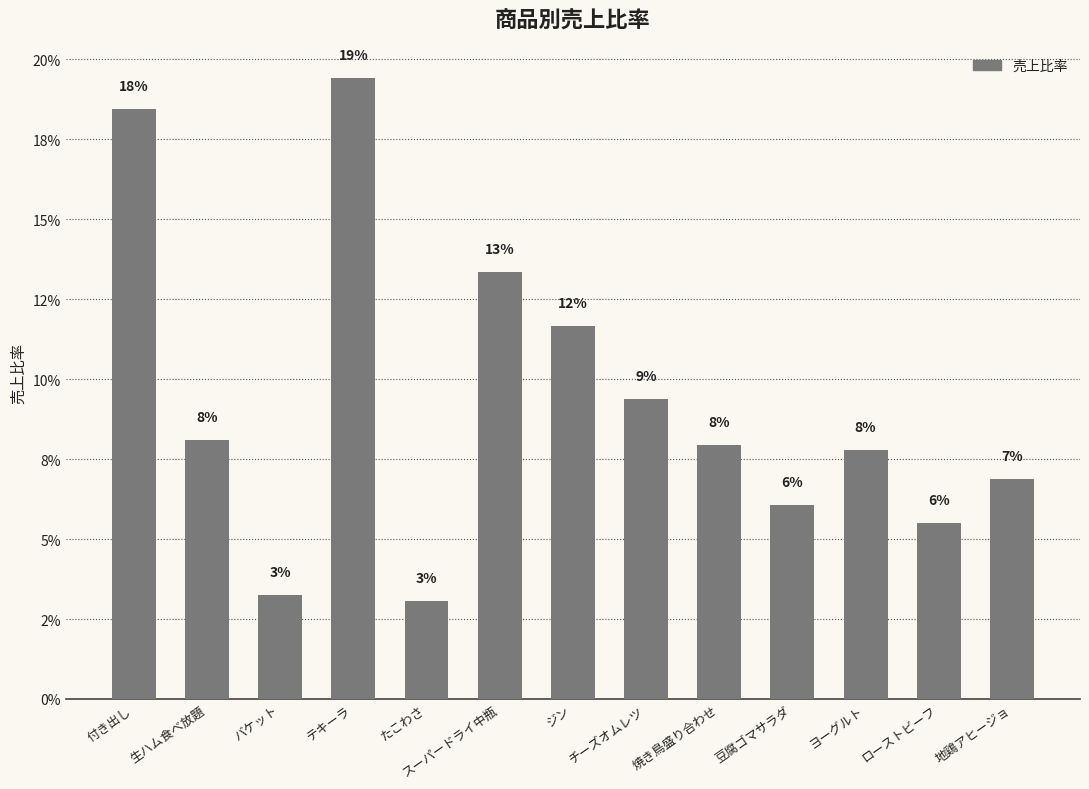

What is the label of the 11th bar from the left?

ヨーグルト